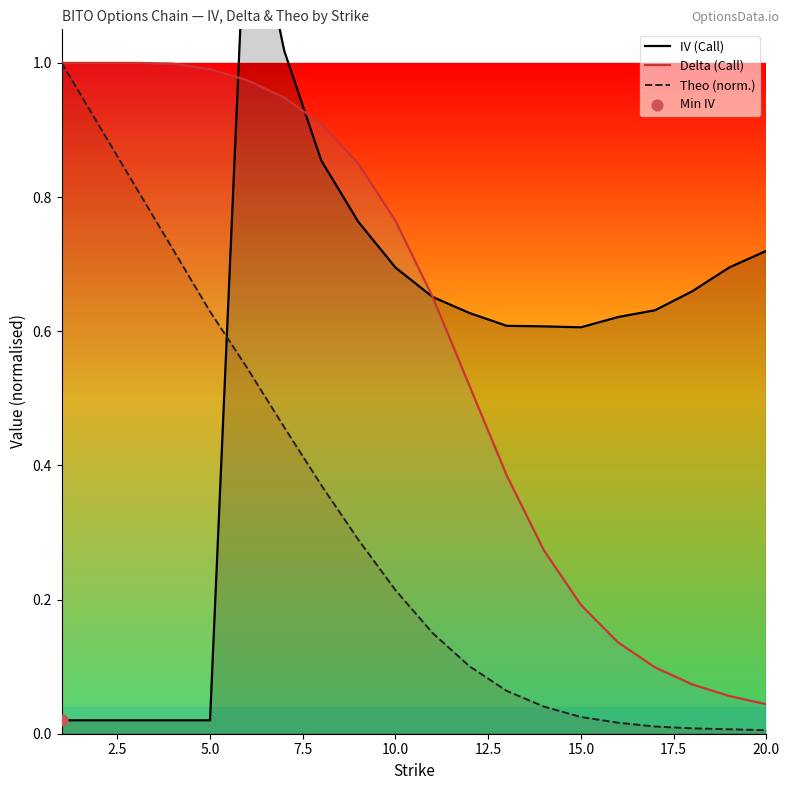

What are all the series names shown in the legend?

IV (Call), Delta (Call), Theo (norm.)